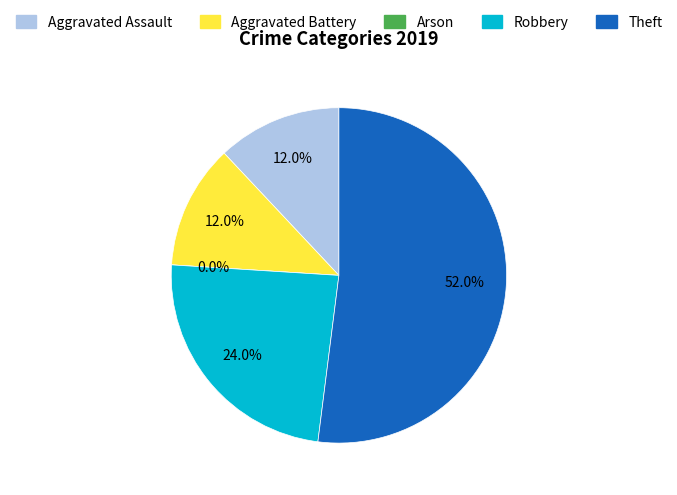

Which category has the smallest portion of the pie?

Arson